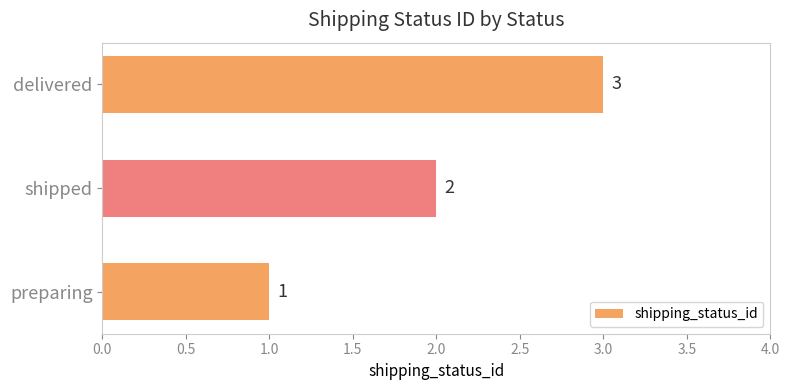

What is the sum of all values?

6